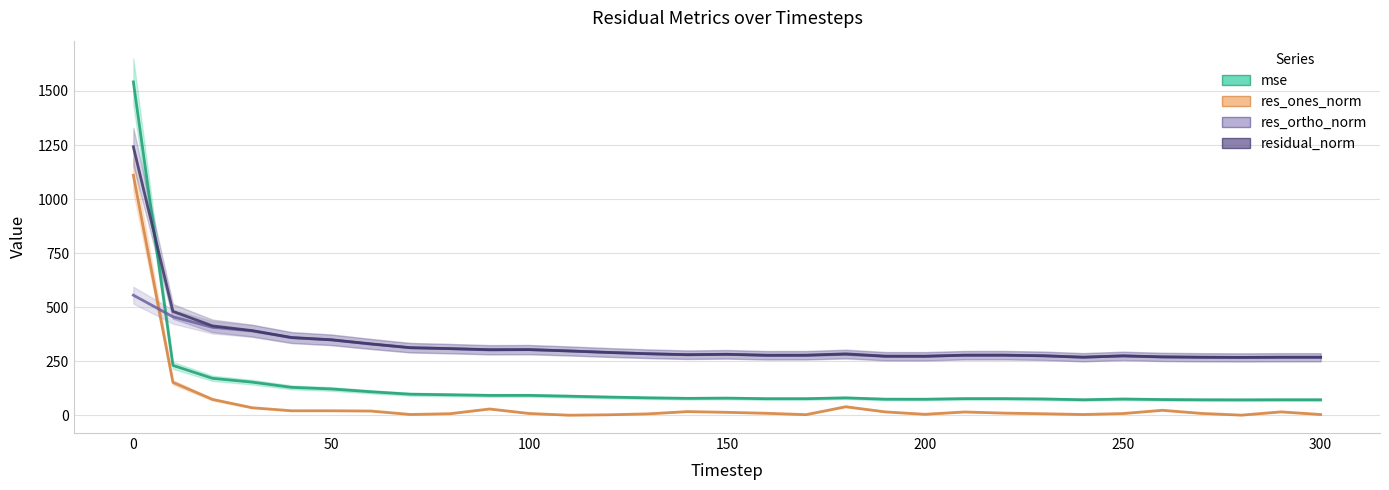

Reading right to left, extract all data points from this chart.

mse: 300=72.3	290=72.4	280=71.9	270=72.3	260=73.4	250=75.8	240=72.4	230=76.0	220=77.5	210=77.5	200=74.8	190=75.0	180=81.1	170=77.3	160=77.3	150=79.9	140=78.8	130=81.3	120=84.7	110=88.9	100=92.6	90=92.4	80=95.4	70=98.0	60=109.3	50=122.3	40=129.6	30=153.8	20=171.4	10=231.2	0=1542.1
res_ones_norm: 300=4.3	290=16.4	280=1.3	270=9.2	260=23.7	250=8.6	240=4.3	230=7.7	220=10.7	210=16.0	200=5.2	190=16.3	180=40.1	170=3.6	160=9.9	150=14.4	140=17.7	130=7.2	120=2.9	110=1.1	100=9.0	90=29.7	80=8.0	70=4.4	60=20.3	50=21.5	40=21.5	30=35.5	20=73.9	10=152.6	0=1110.4
res_ortho_norm: 300=268.8	290=268.5	280=268.1	270=268.7	260=269.8	250=275.1	240=269.0	230=275.6	220=278.3	210=278.0	200=273.4	190=273.3	180=281.9	170=278.1	160=277.8	150=282.2	140=280.2	130=285.1	120=291.1	110=298.1	100=304.1	90=302.6	80=308.7	70=313.0	60=330.0	50=349.1	40=359.4	30=390.6	20=407.3	10=456.0	0=555.9
residual_norm: 300=268.9	290=269.0	280=268.1	270=268.9	260=270.9	250=275.2	240=269.1	230=275.7	220=278.5	210=278.5	200=273.4	190=273.8	180=284.7	170=278.1	160=278.0	150=282.6	140=280.8	130=285.2	120=291.1	110=298.1	100=304.2	90=304.0	80=308.8	70=313.0	60=330.6	50=349.8	40=360.1	30=392.2	20=414.0	10=480.9	0=1241.8